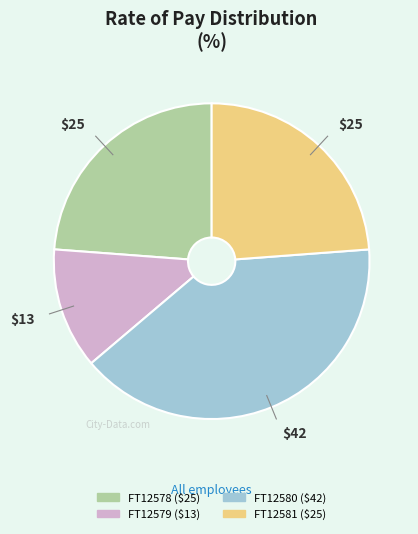

Which category has the biggest portion of the pie?

FT12580